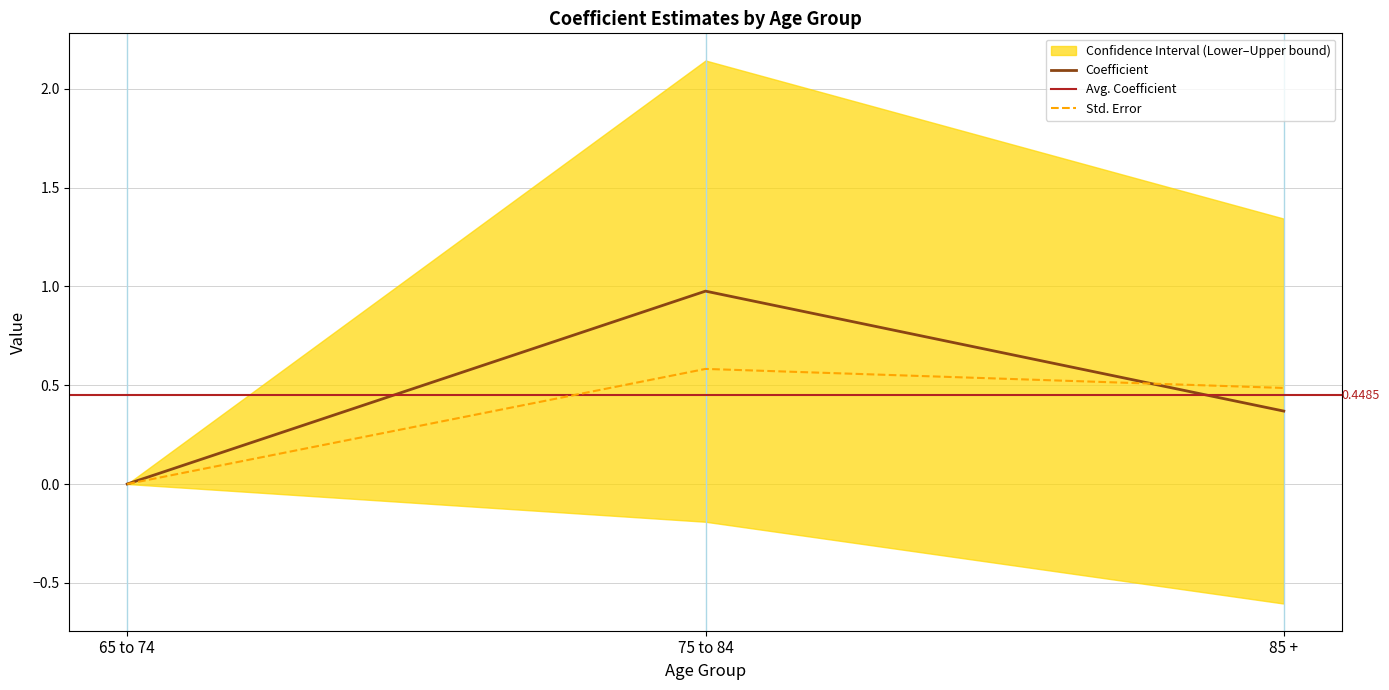

Rank the categories by Std. error value from lowest to highest.

65 to 74, 85 +, 75 to 84